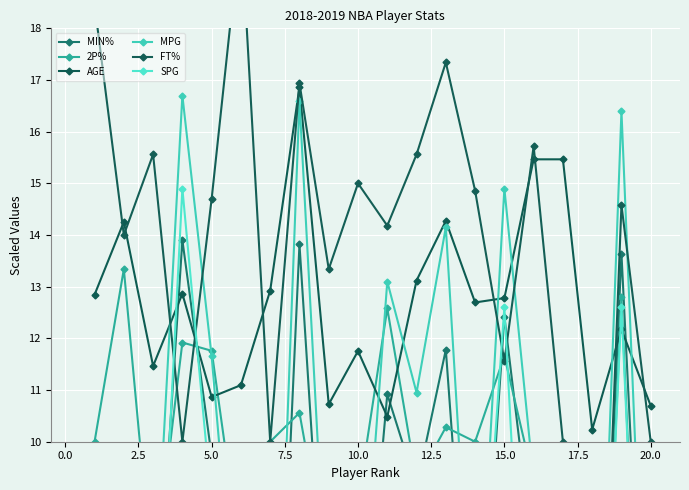

Reading left to right, list all the values displayed in this chart.

MIN%: 7.9	5.1	5.2	13.9	9.7	4.3	1.3	13.8	5.0	4.6	10.9	9.1	11.8	4.0	12.4	7.7	1.8	0.9	13.6	2.2
2P%: 10.0	13.3	7.2	11.9	11.8	7.7	10.0	10.6	7.4	8.9	12.6	9.2	10.3	10.0	11.7	9.2	0.0	0.0	12.8	0.0
AGE: 12.8	14.3	11.5	12.9	10.9	11.1	12.9	16.9	10.7	11.8	10.5	13.1	14.3	12.7	12.8	15.5	15.5	10.2	12.2	10.7
MPG: 9.5	6.2	6.3	16.7	11.7	5.1	1.6	16.6	6.0	5.5	13.1	10.9	14.2	4.8	14.9	9.2	2.2	1.1	16.4	2.6
FT%: 18.5	14.0	15.6	10.0	14.7	20.0	10.0	16.9	13.3	15.0	14.2	15.6	17.3	14.9	11.6	15.7	10.0	0.0	14.6	10.0
SPG: 5.5	1.0	3.8	14.9	8.8	0.5	2.9	5.4	1.0	1.3	5.4	8.4	8.4	4.6	12.6	2.0	1.0	0.0	12.6	0.0